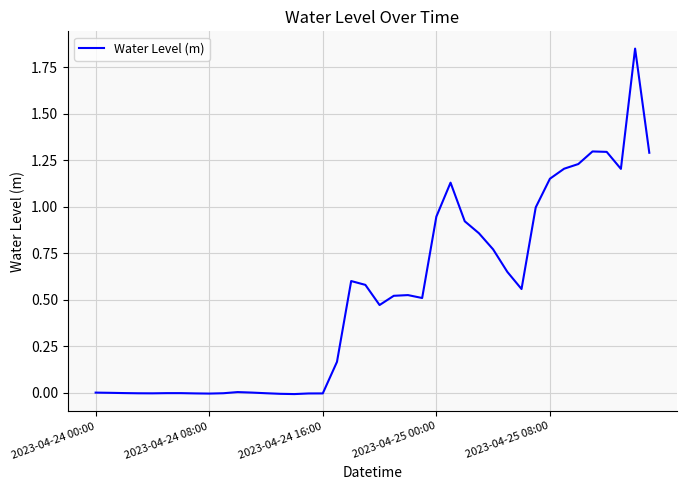

How many lines are shown in the chart?

1